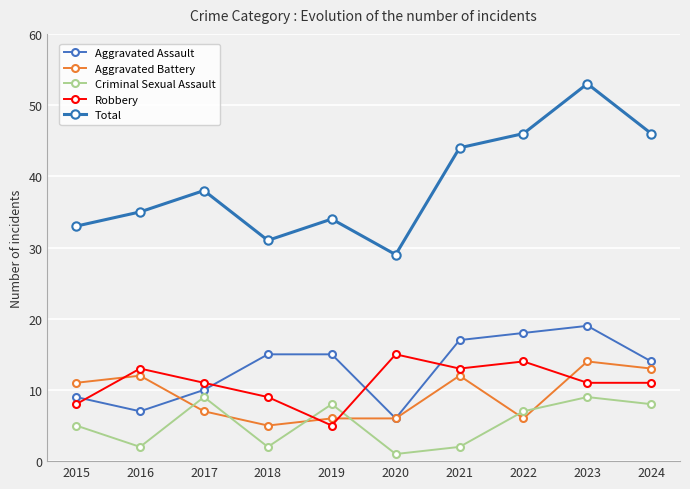

At which category does Total reach its first local peak?

2017